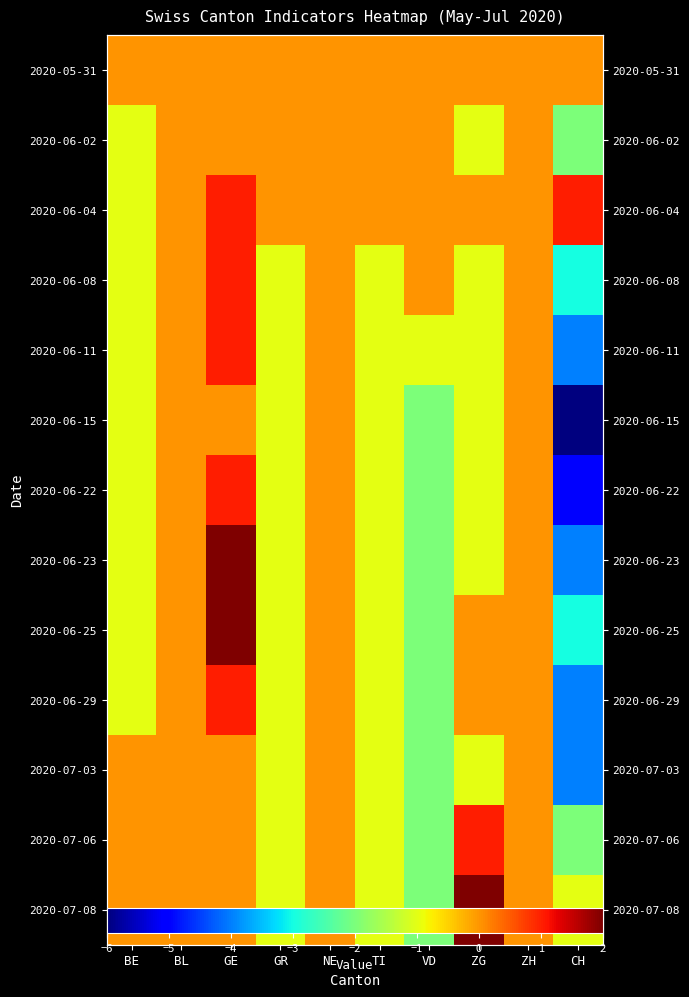

The value of 2020-06-15 at BL is 0. True or false?

True